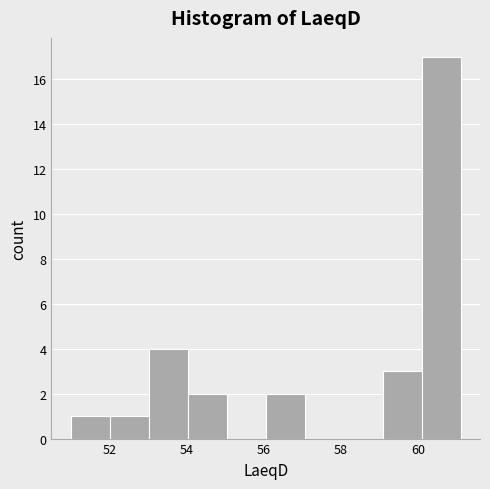

Reading left to right, transcribe this chart: for each bar, give the range it covers on the x-axis and its height. Neither the bar edges nor the heights are printed on the chart, so give them approximately, as read against the axes.

51.0 to 52.0: 1
52.0 to 53.0: 1
53.0 to 54.0: 4
54.0 to 55.0: 2
55.0 to 56.0: 0
56.0 to 57.0: 2
57.0 to 58.0: 0
58.0 to 59.0: 0
59.0 to 60.0: 3
60.0 to 61.2: 17